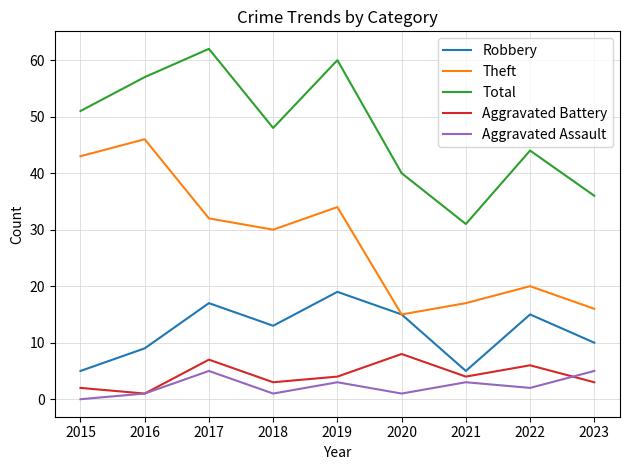

The value of Total at 2020 is 58. True or false?

False